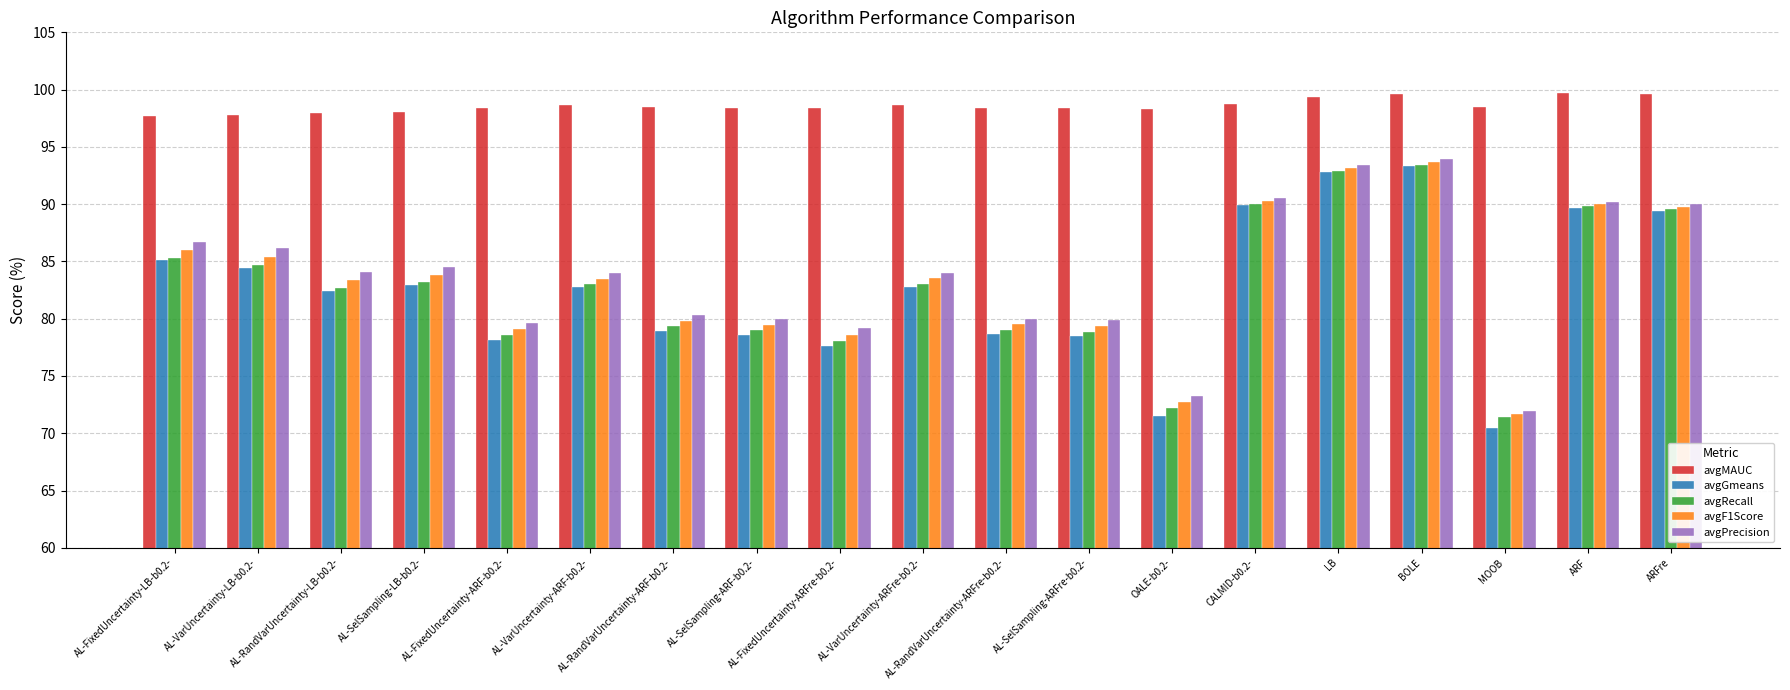

True or false: avgRecall has a value of 72.2 at OALE-b0.2-.

True